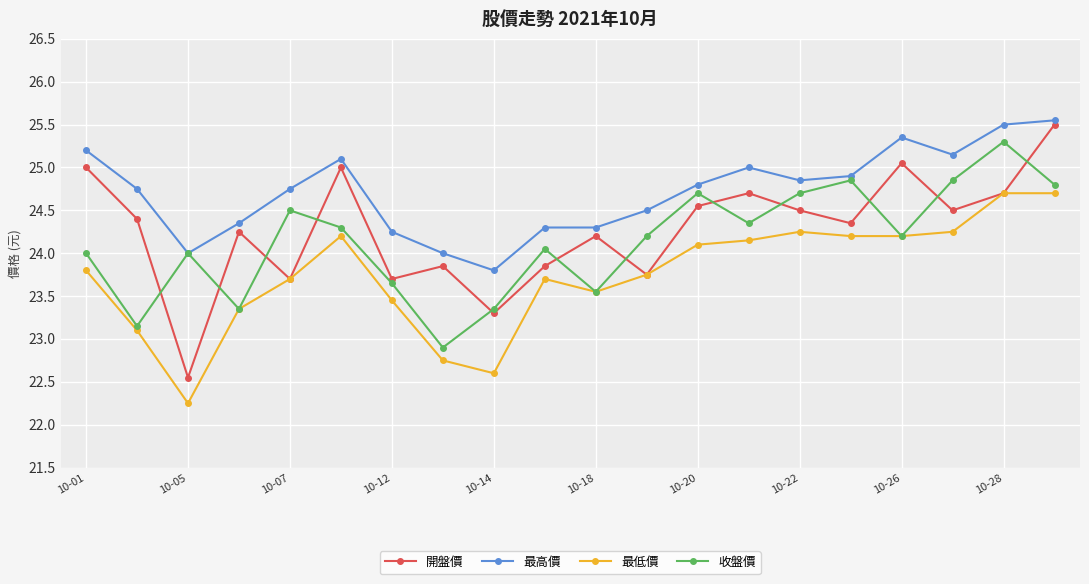

Which series has the largest range (max minus min)?

開盤價